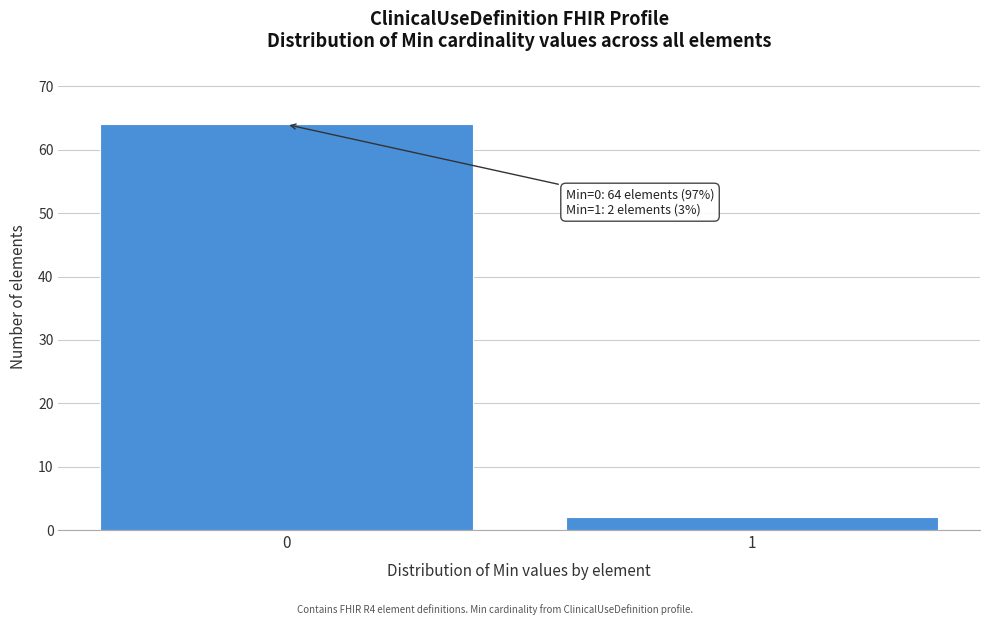

Reading right to left, list all the values displayed in this chart.

1=2	0=64